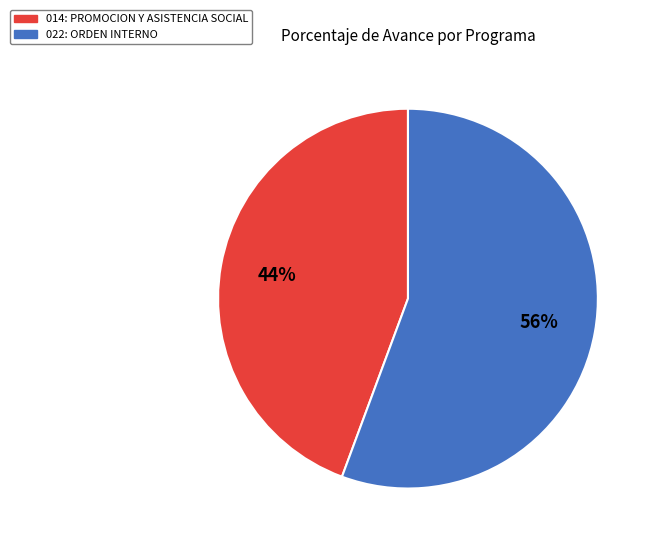

Does 014: PROMOCION Y ASISTENCIA SOCIAL represent more than half of the total?

No